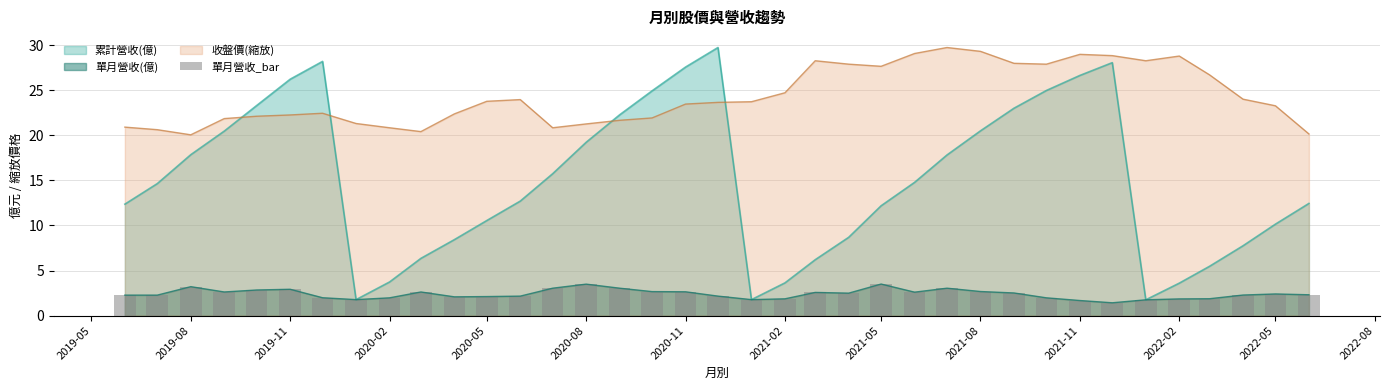

True or false: 收盤價(縮放) has a value of 27.7 at 2021-05.

True